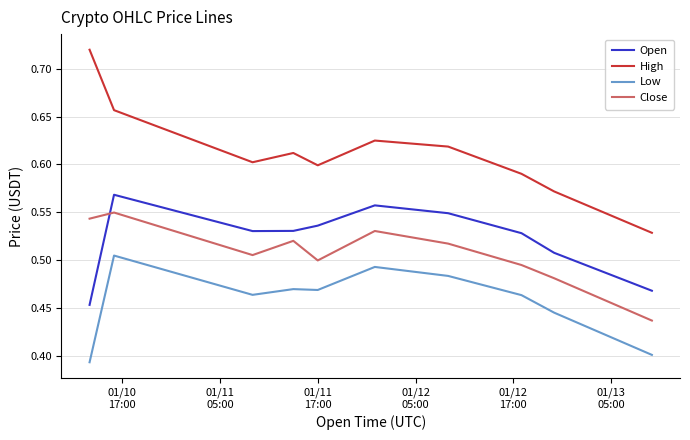

In Open, how many points are lower than both neighbors (excluding endpoints)?

1